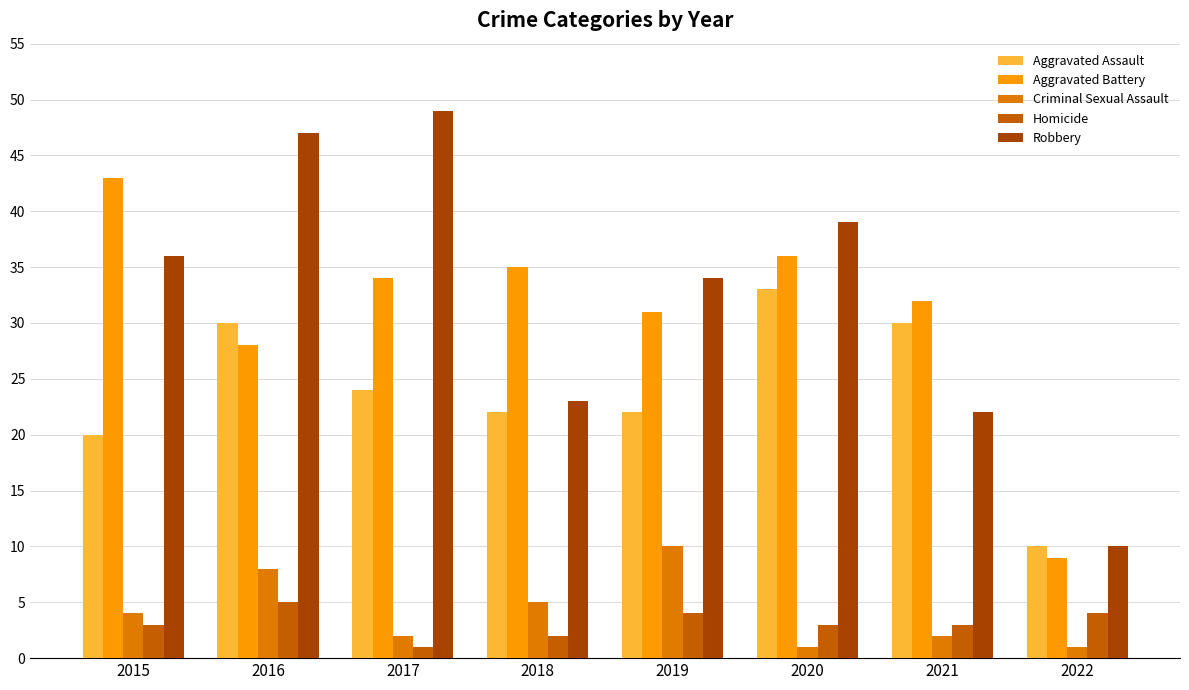

Rank the series at 2018 from lowest to highest value.

Homicide, Criminal Sexual Assault, Aggravated Assault, Robbery, Aggravated Battery